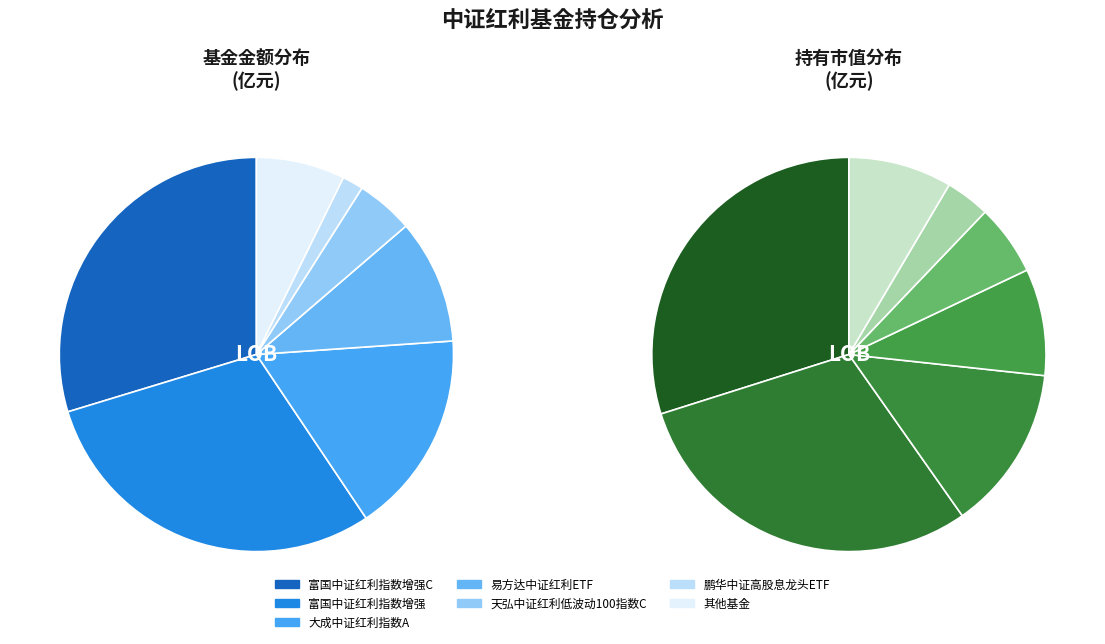

To the nearest percent, what percentage of the pie is 易方达中证红利ETF?

9%